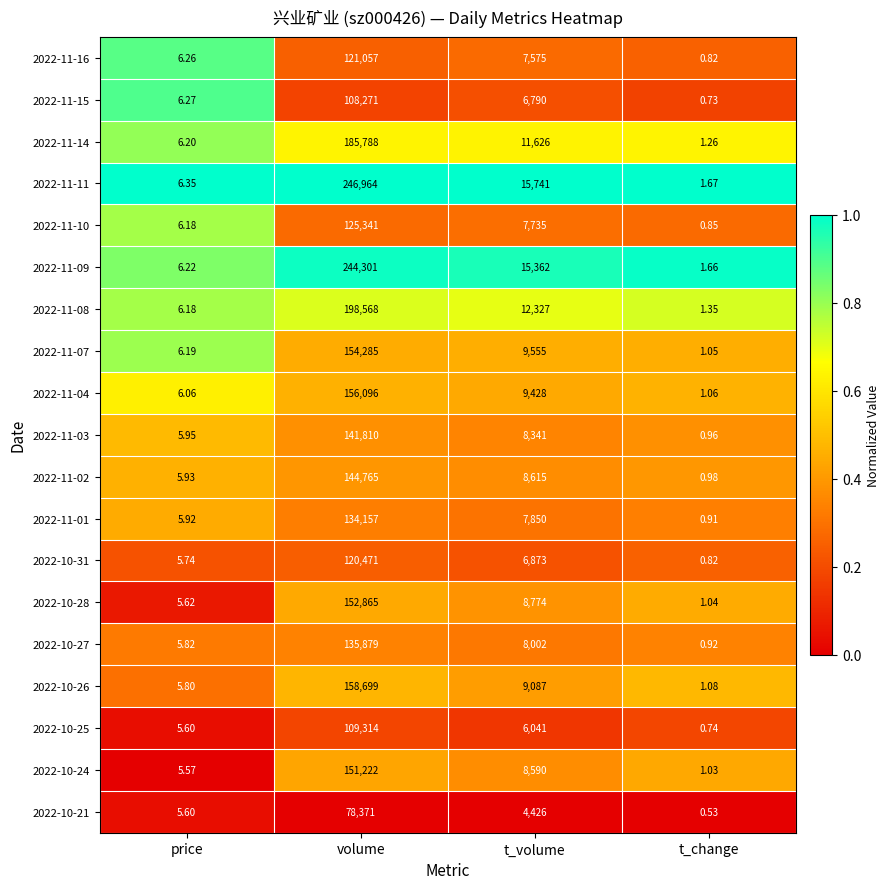

Which label corresponds to the smallest value in the chart?

t_change